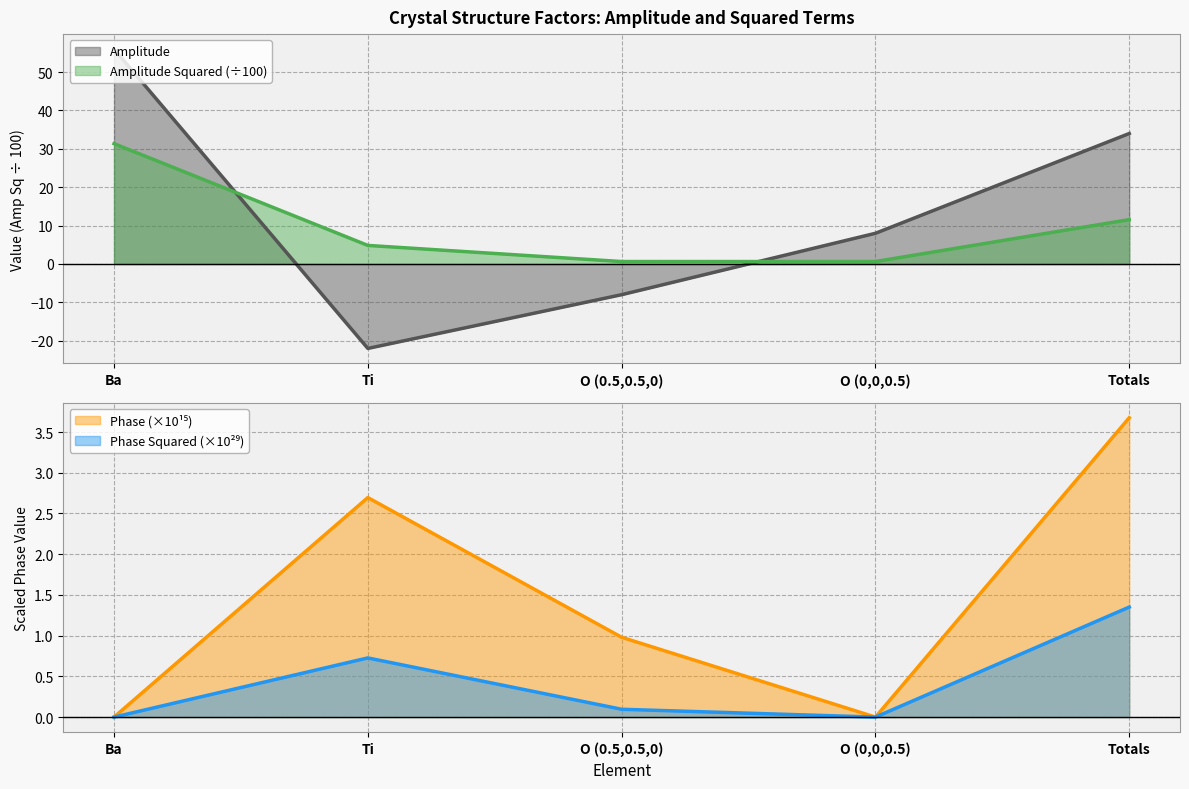

How many positive values does the Amplitude series have?

3